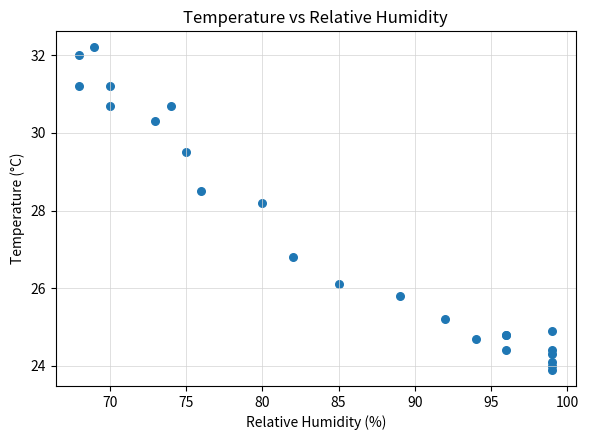

What Y value in the scatter plot is closest to 28?

28.2